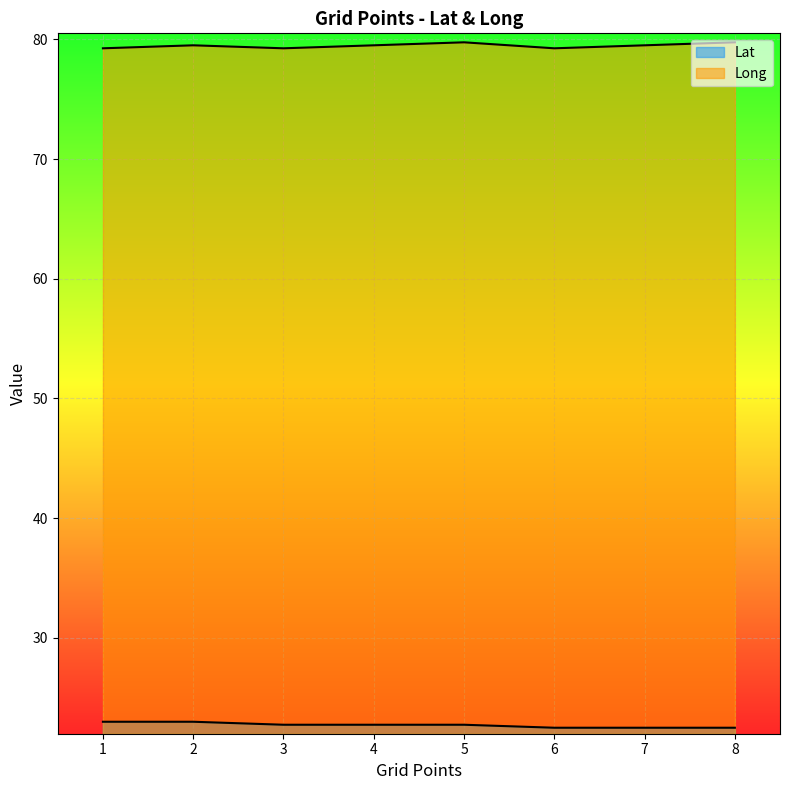

The value of Lat at 6 is 12.4. True or false?

False